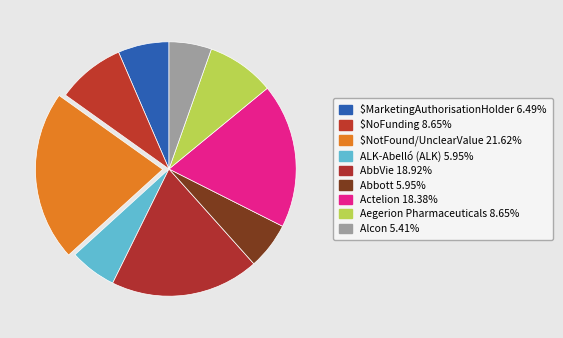

How many segments does this pie chart have?

9